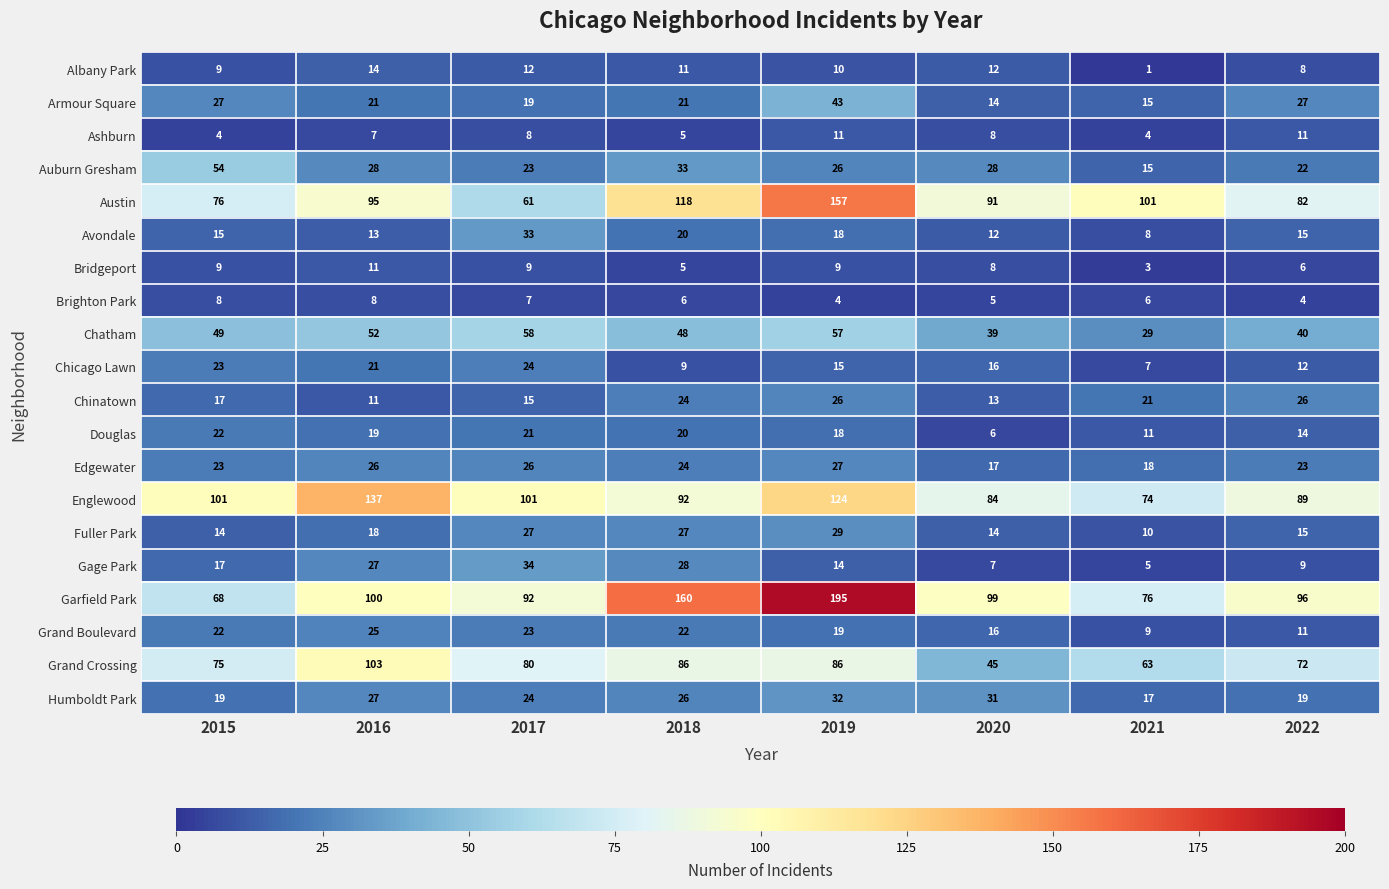

Count the number of data series in this chart.

20